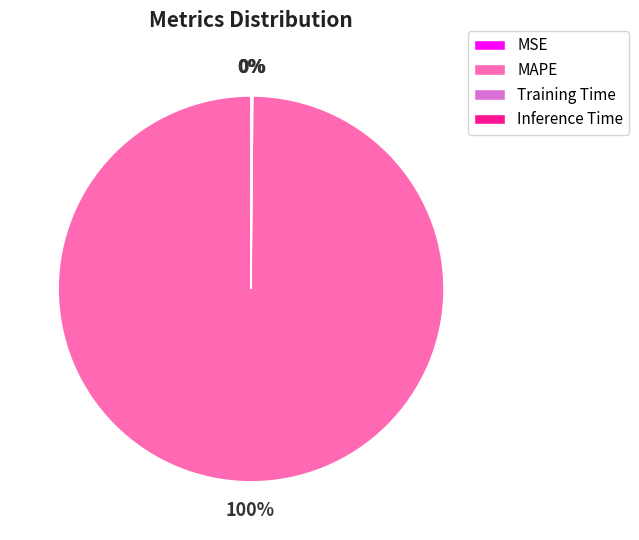

The MAPE slice represents 89% of the pie. True or false?

False